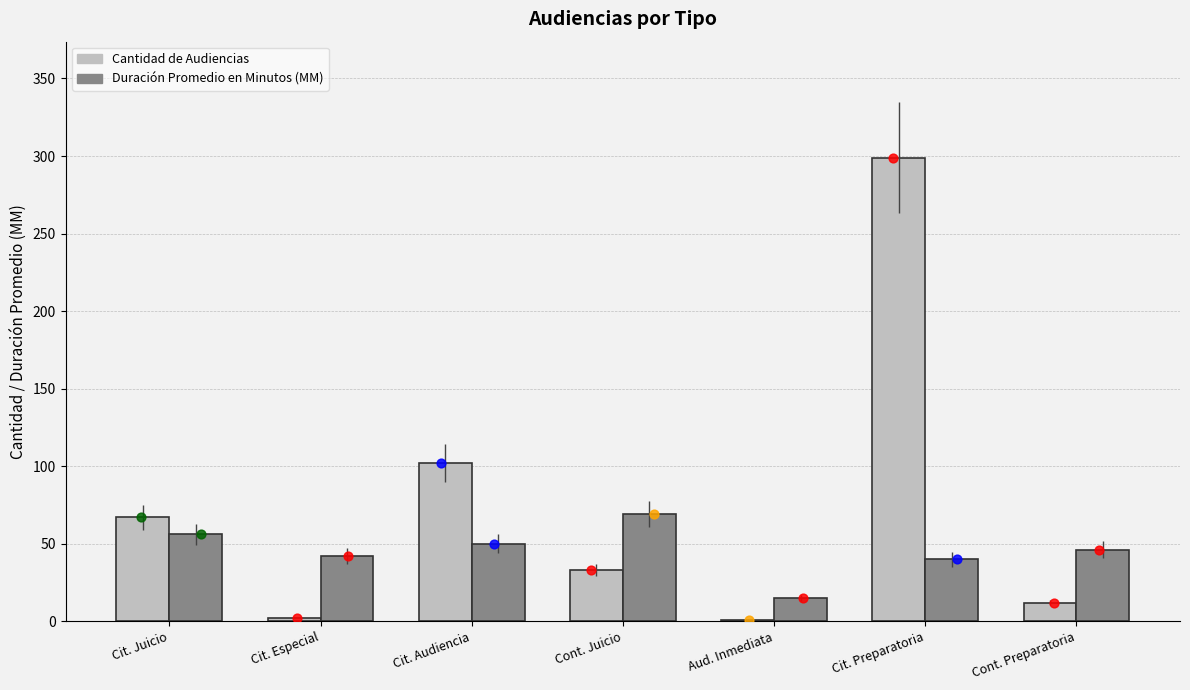

What are all the series names shown in the legend?

Cantidad de Audiencias, Duración Promedio en Minutos (MM)